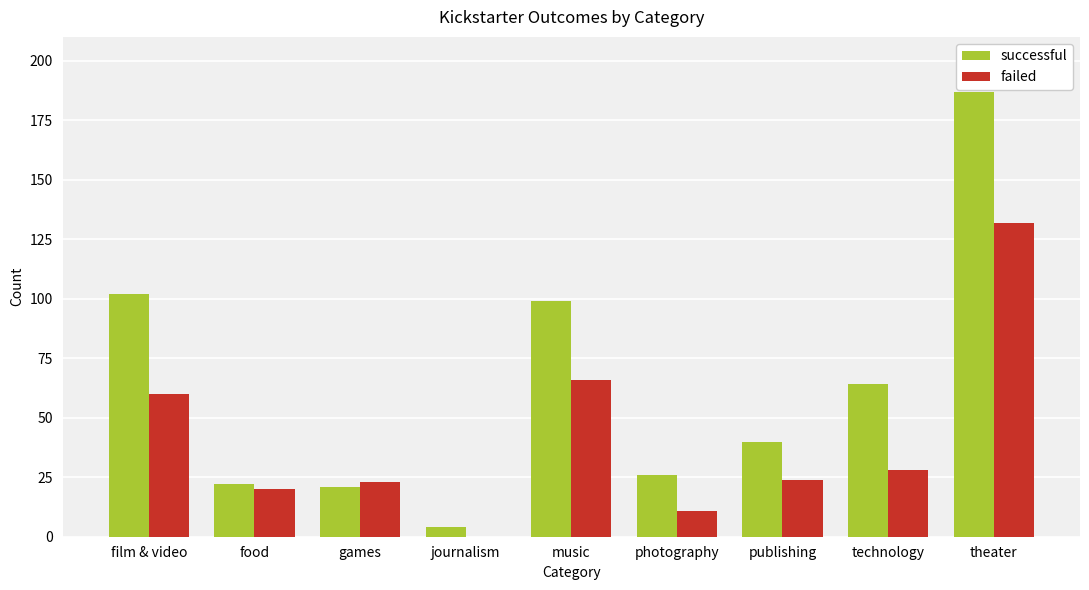

Between publishing and technology, which series saw the biggest shift?

successful